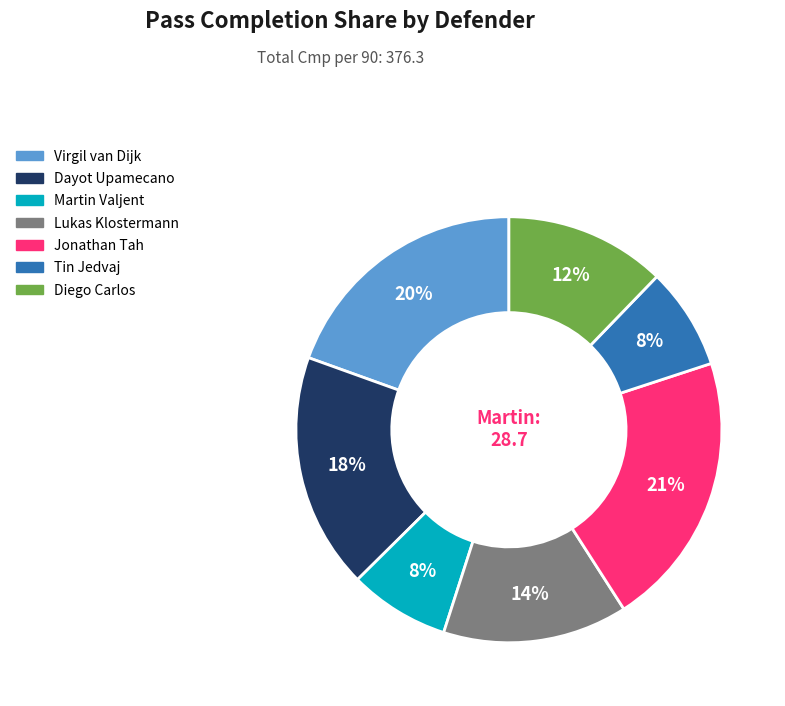

To the nearest percent, what is the combined percentage of Lukas Klostermann and Virgil van Dijk?

34%